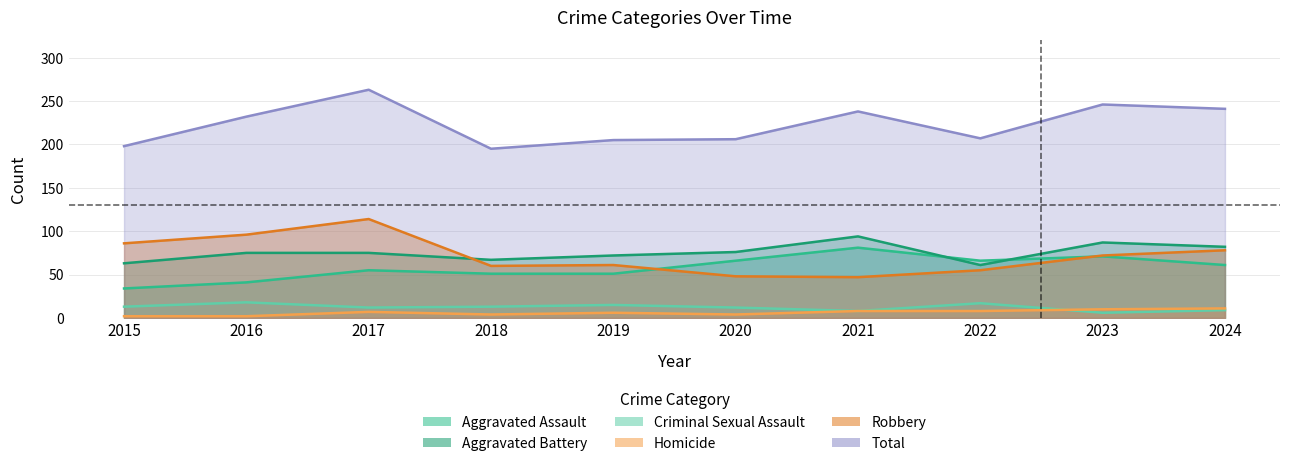

How many interior local valleys does the Aggravated Assault series have?

1